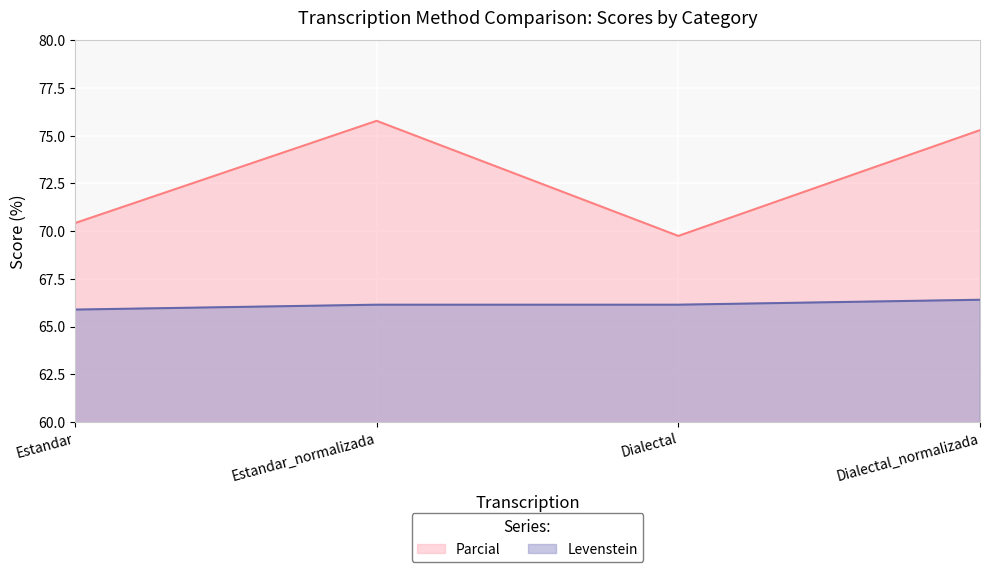

At which label is Levenstein closest to 66?

Estandar